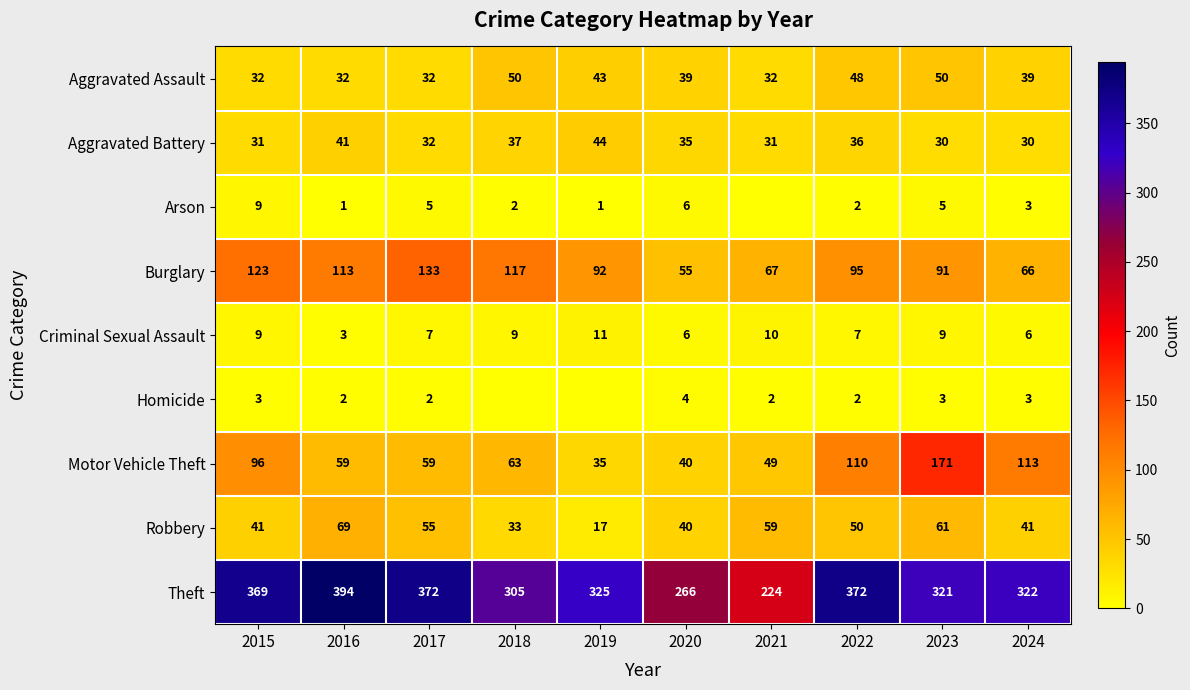

What is the difference between the highest and lowest values at 2022?

370